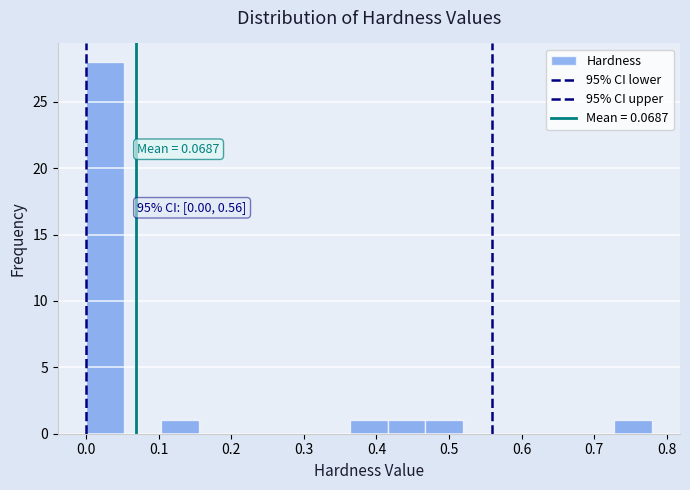

Over which range of the x-axis is the bar tallest?

0.00 to 0.05